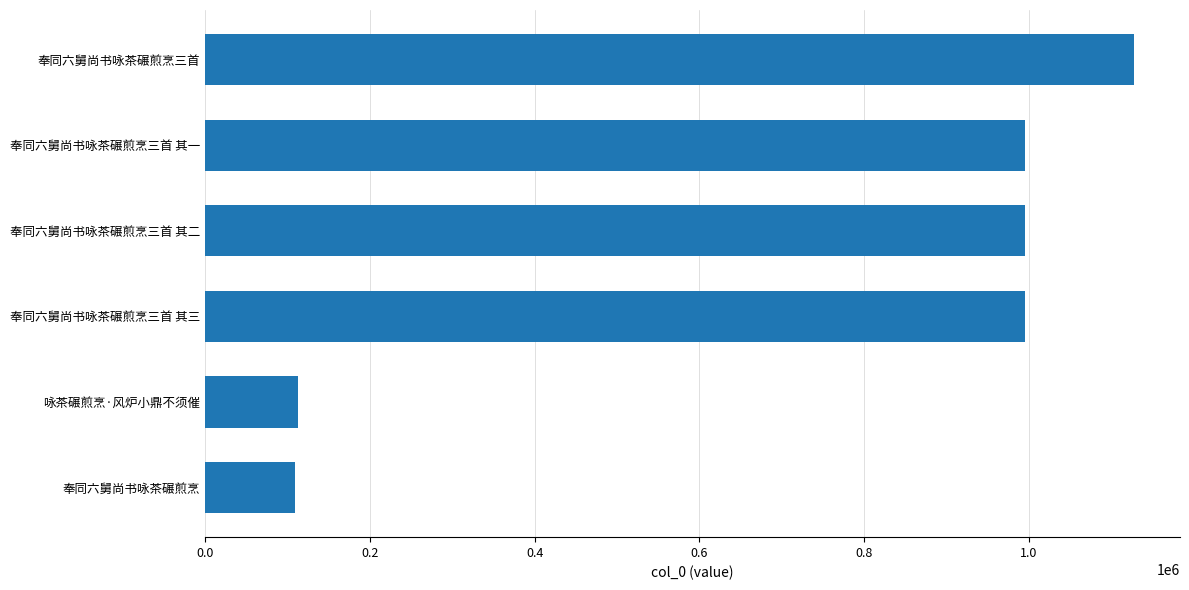

How many series are shown in this chart?

1